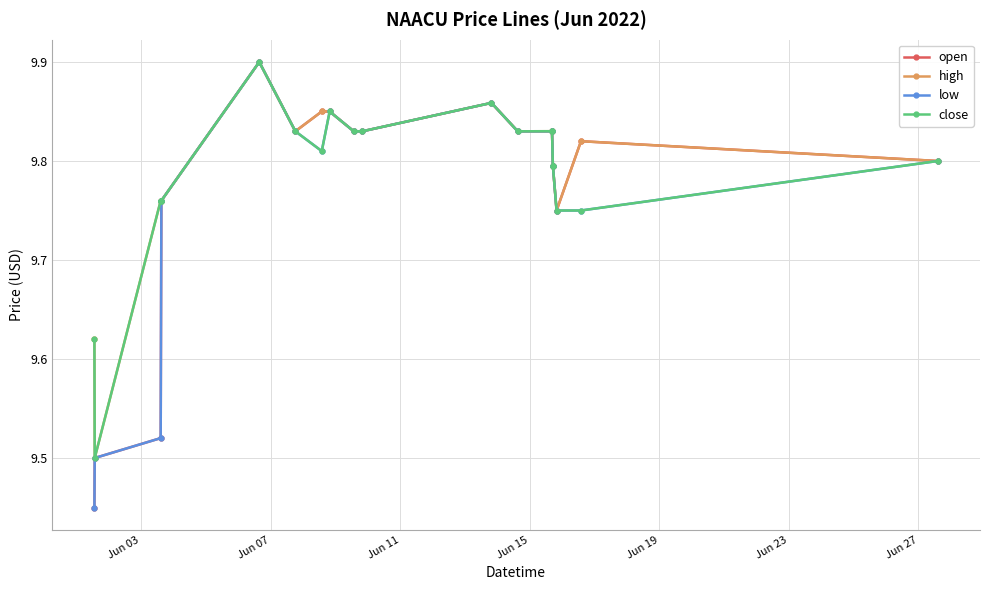

Does the chart have visible grid lines?

Yes